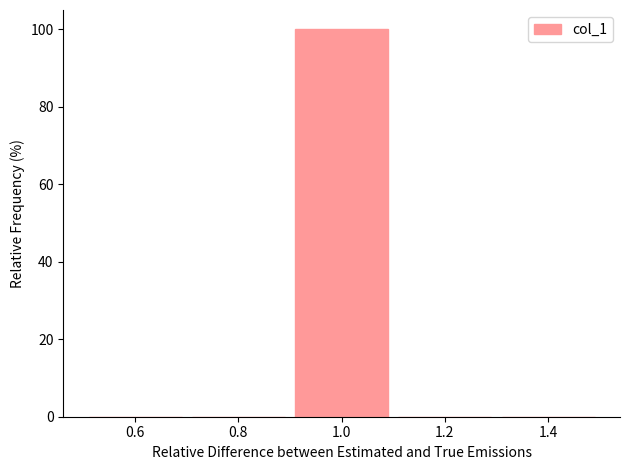

Which range on the x-axis has the tallest bar?

0.9 to 1.1